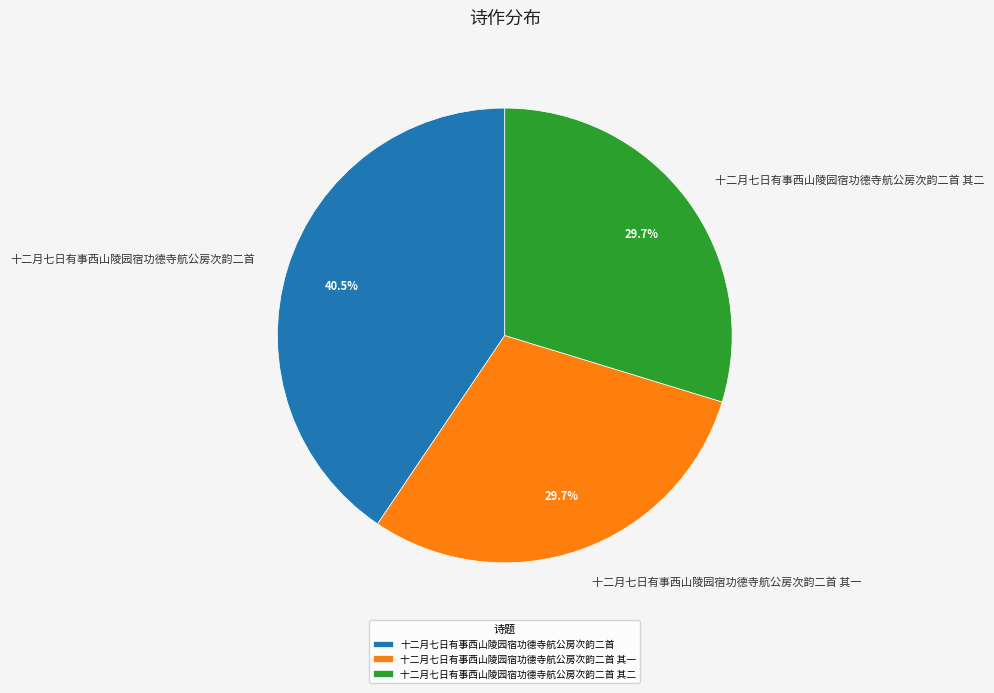

The 十二月七日有事西山陵园宿功德寺航公房次韵二首 其二 slice represents 30% of the pie. True or false?

True